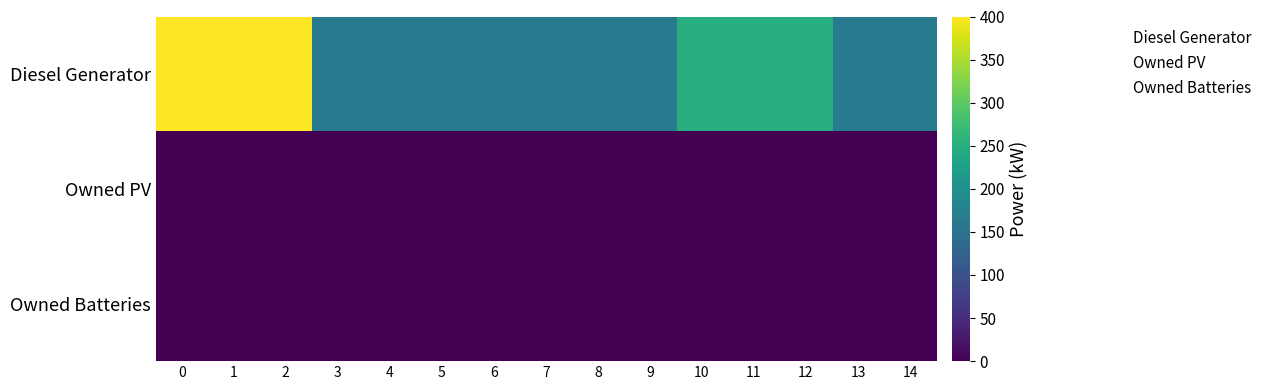

Which series has the largest total across all categories?

Diesel Generator